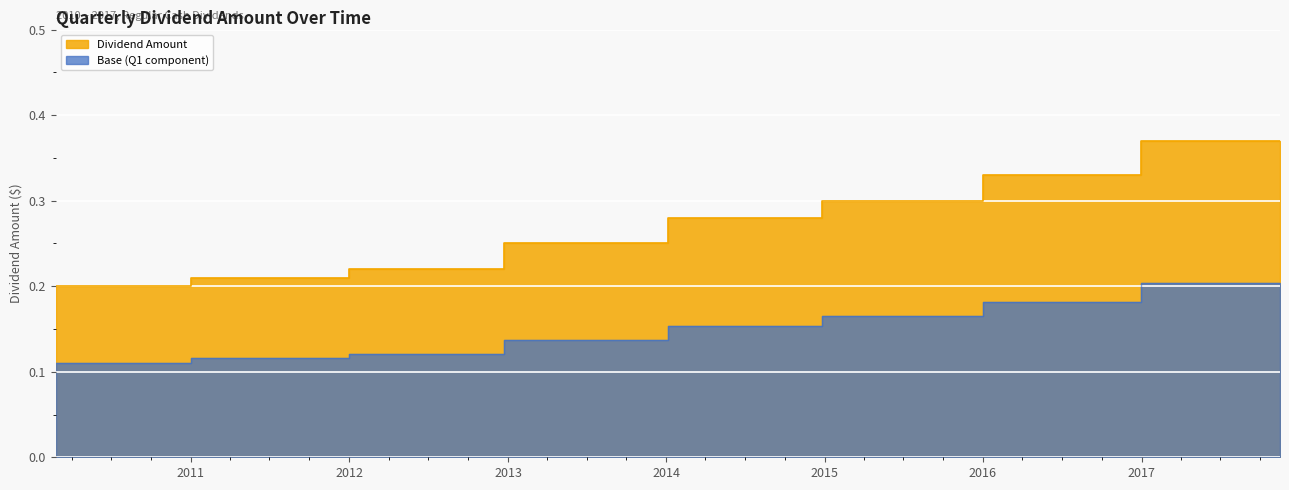

What is the difference between the maximum and second lowest values?

0.2